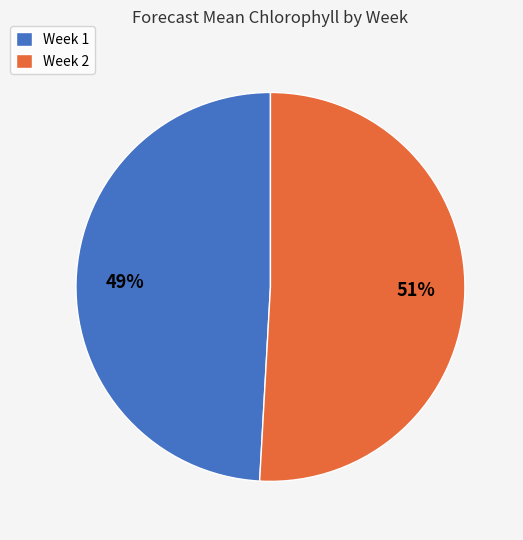

To the nearest percent, what is the average slice percentage?

50%